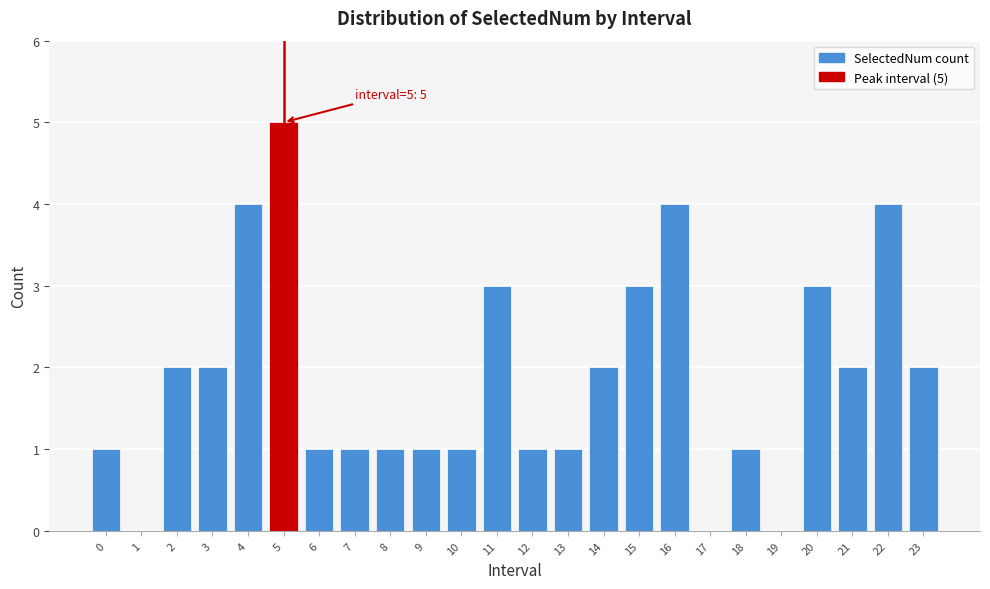

Reading right to left, transcribe all the data shown in this chart.

23=2	22=4	21=2	20=3	19=0	18=1	17=0	16=4	15=3	14=2	13=1	12=1	11=3	10=1	9=1	8=1	7=1	6=1	5=5	4=4	3=2	2=2	1=0	0=1